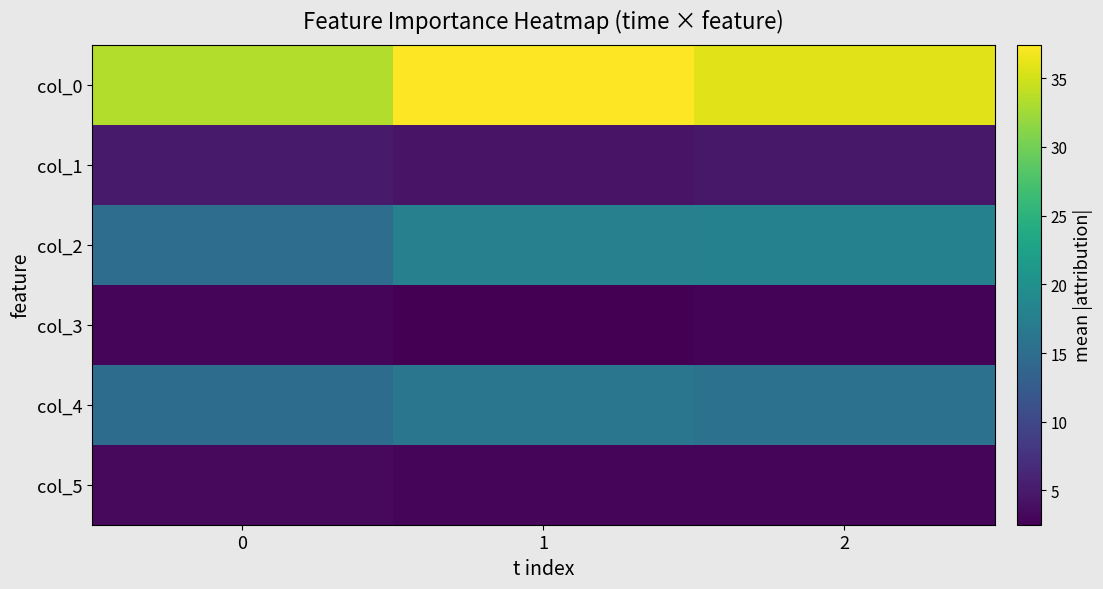

At 2, list the series in order from largest to smallest.

col_0, col_2, col_4, col_1, col_5, col_3